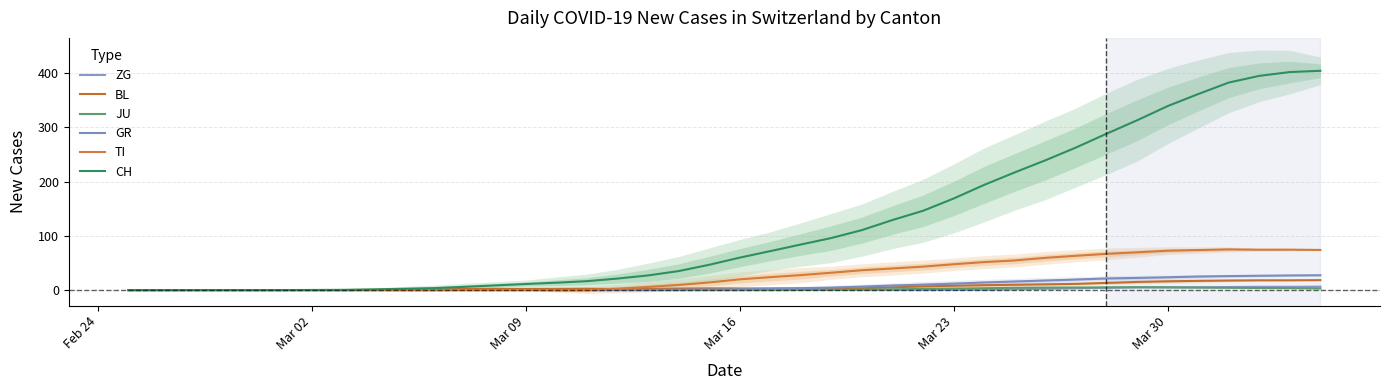

How many distinct data groups are displayed?

6